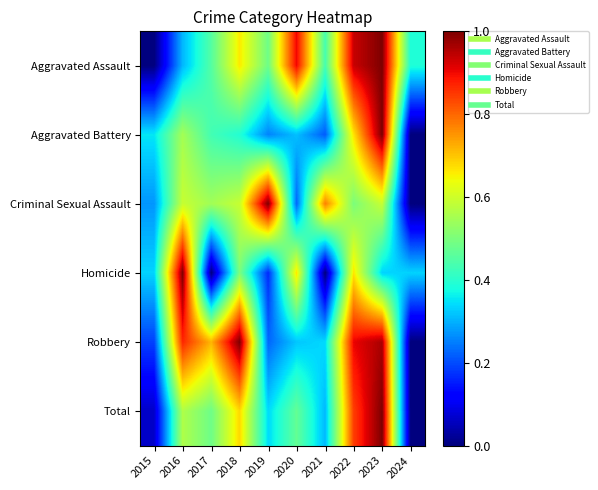

Which has a higher value, 2016 or 2019?

2019